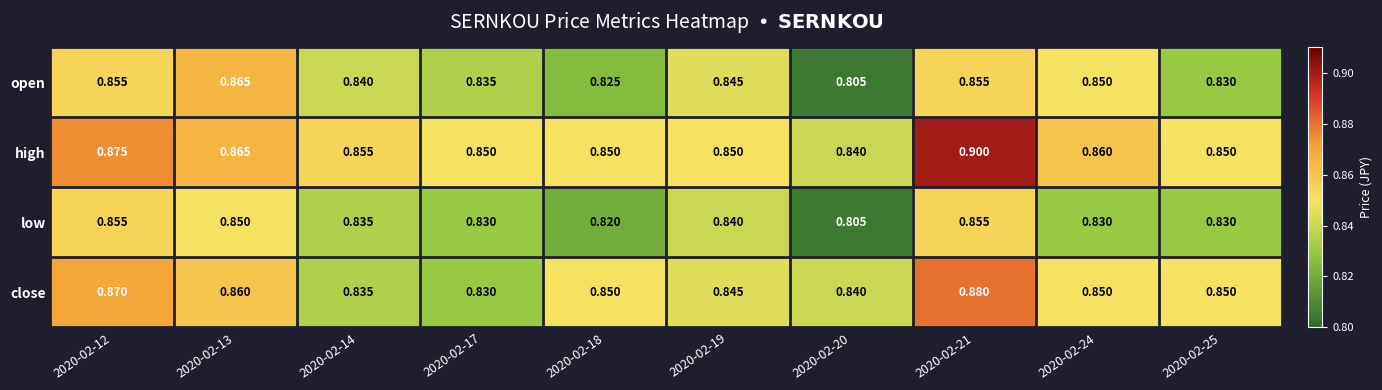

Is the value of open at 2020-02-18 greater than the value of high at 2020-02-12?

No